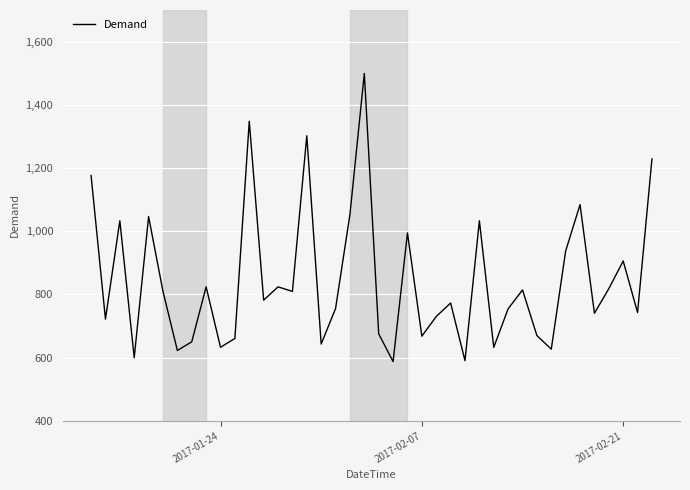

What is the difference between the maximum and minimum values?

911.7